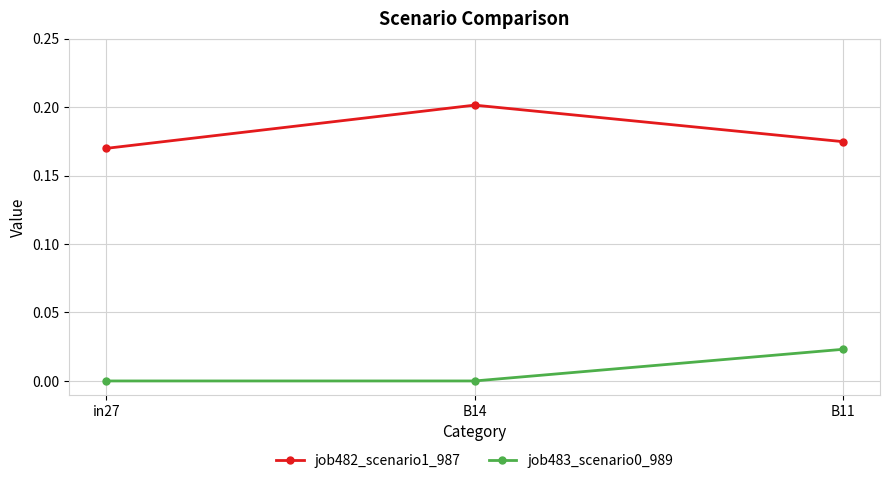

At which label does job482_scenario1_987 reach its peak?

B14